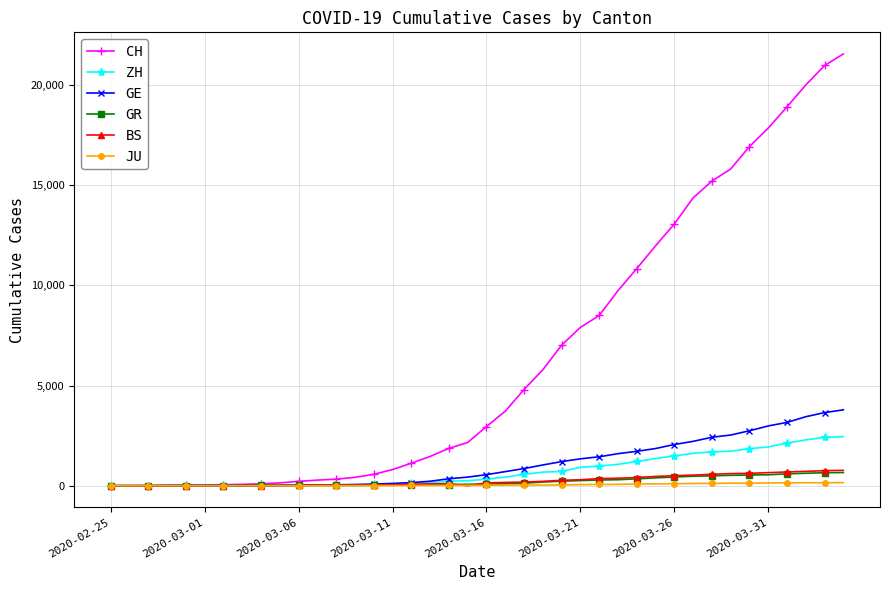

What is the difference between the maximum and minimum values in the GR series?

657